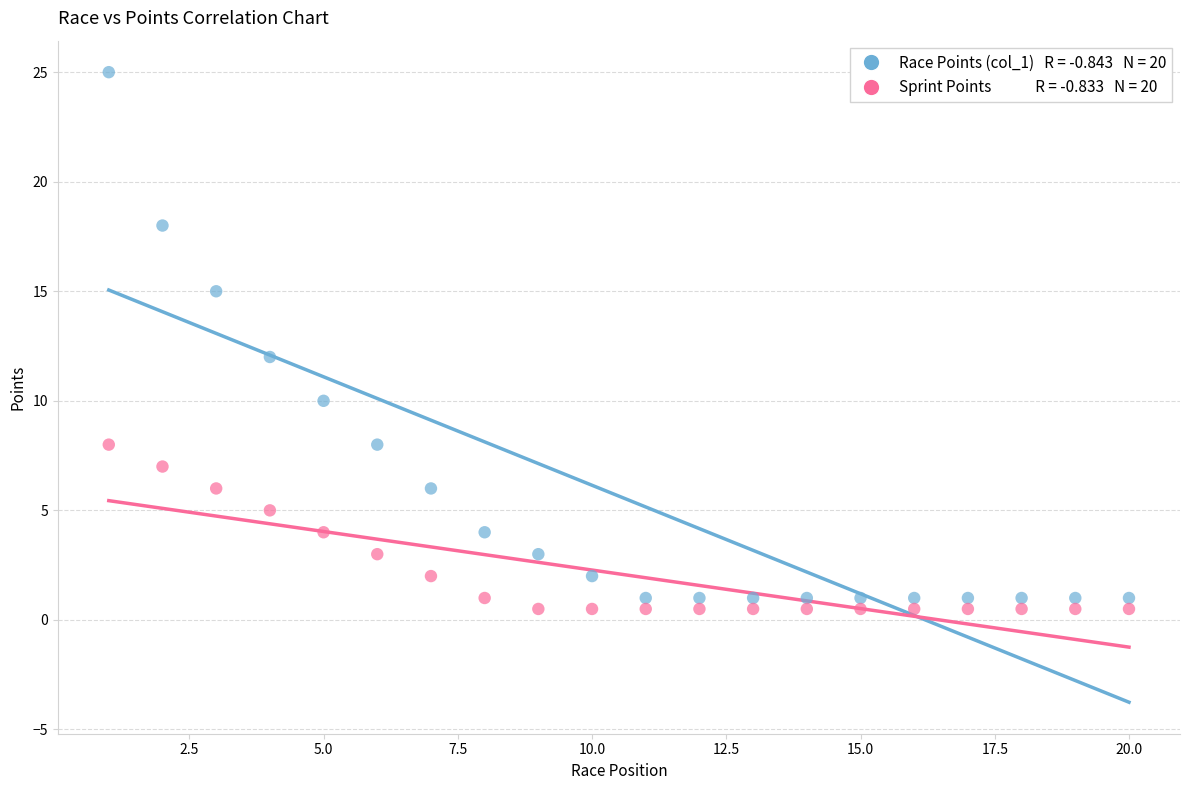

Across all data points, what is the range of Y values (max minus min)?

24.5